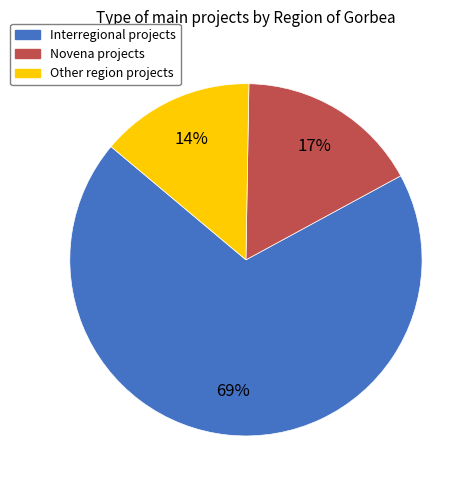

To the nearest percent, what is the average slice percentage?

33%